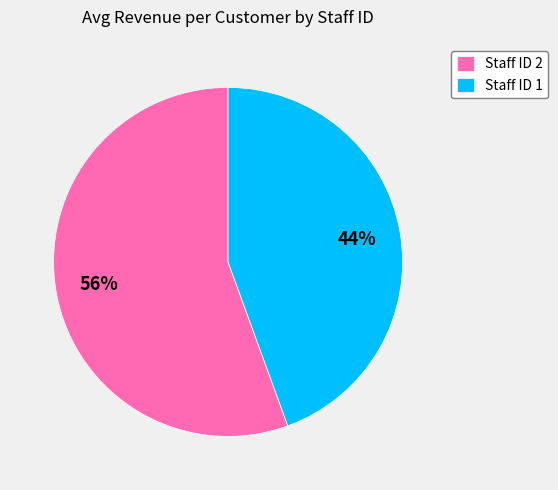

Do Staff ID 2 and Staff ID 1 together represent more than half of the pie?

Yes